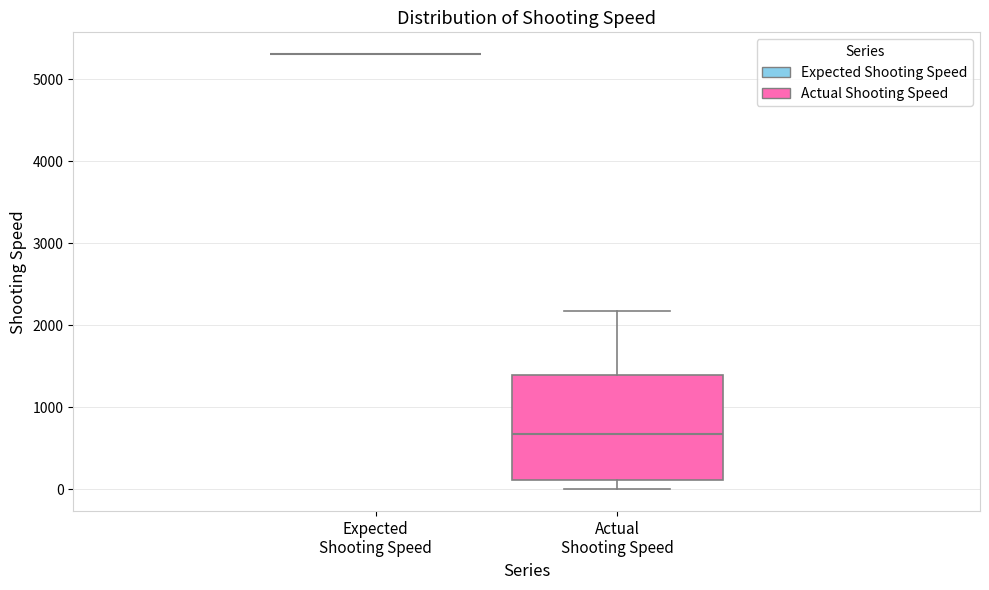

Reading left to right, read every box against the y-axis: the position of its median line, the range the box covers, and the ends of its whiskers. The values are not printed on the chart, so give them approximately, as read against the axis.

Expected Shooting Speed: box collapsed to a line at 5300, whiskers 5300 to 5300
Actual Shooting Speed: median 700, box 100 to 1400, whiskers 0 to 2200